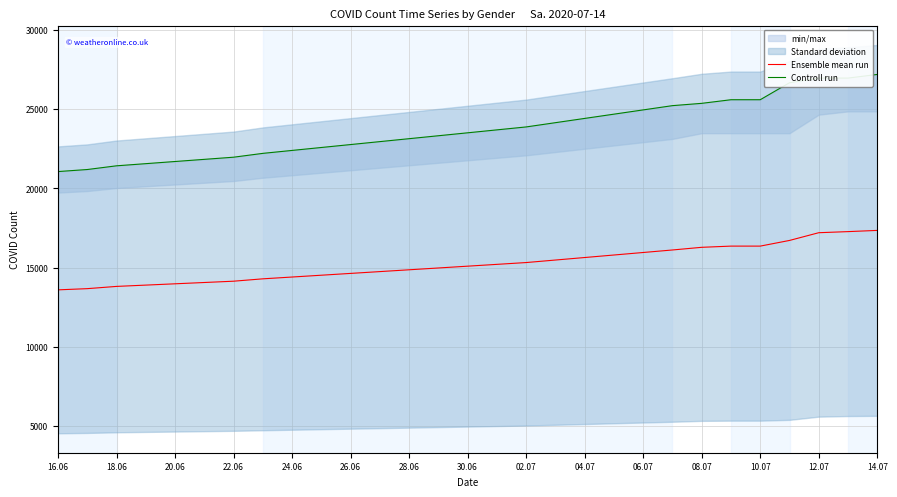

Does the chart have visible grid lines?

Yes